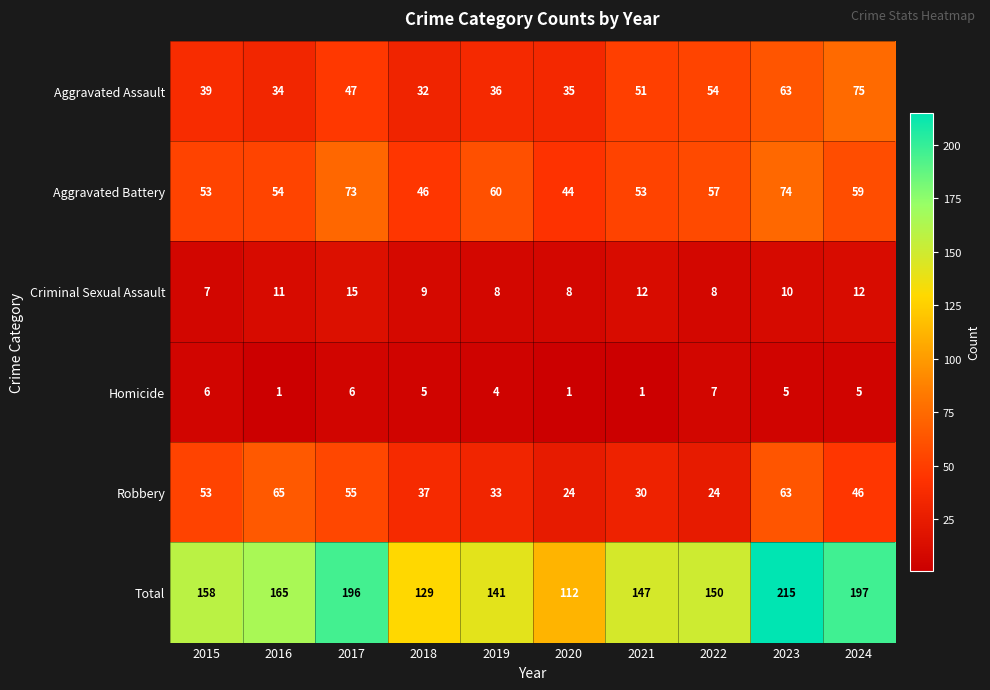

How many series are shown in this chart?

6